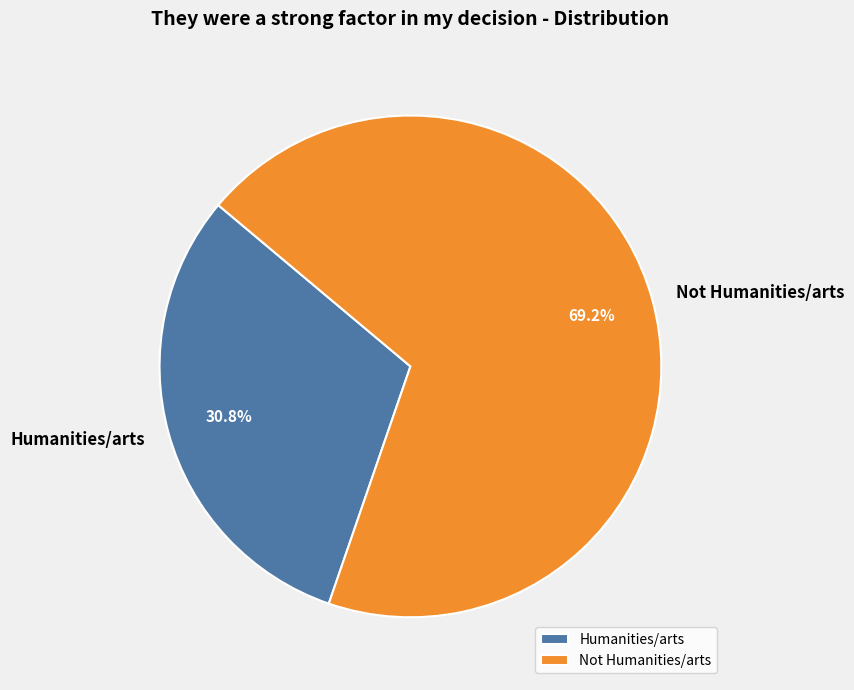

To the nearest percent, what portion does Humanities/arts represent?

31%